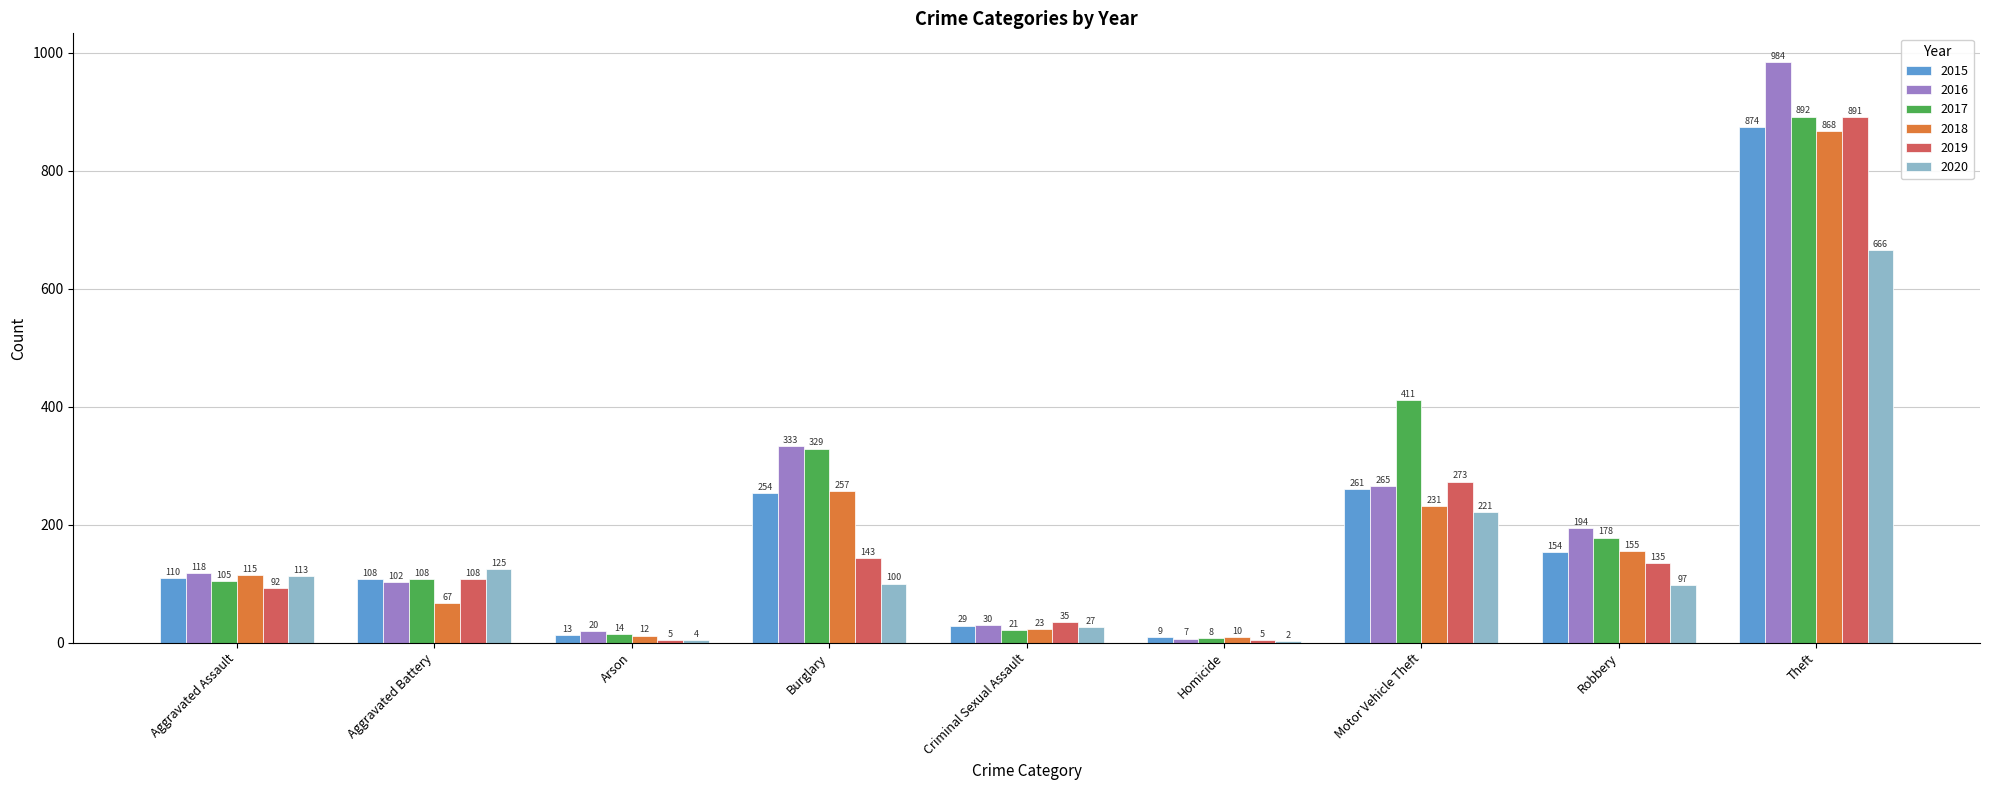

What is the maximum value for 2017?

892